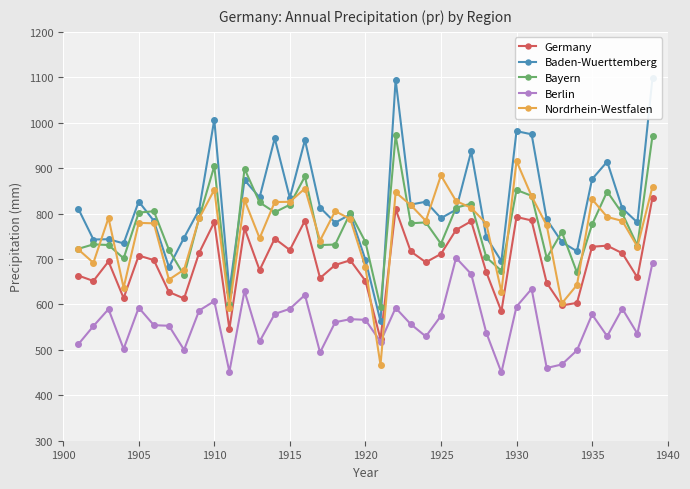

True or false: Bayern and Germany intersect in this chart.

False